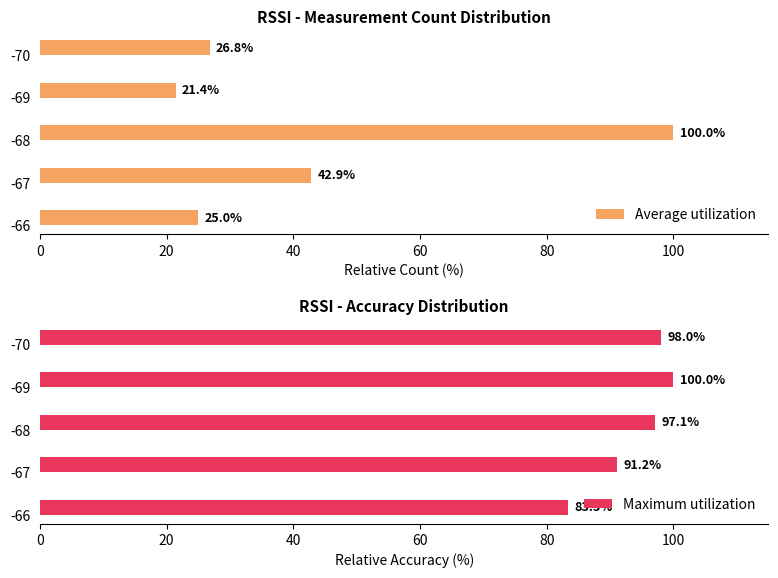

The value of Maximum utilization at -67 is 144.8. True or false?

False